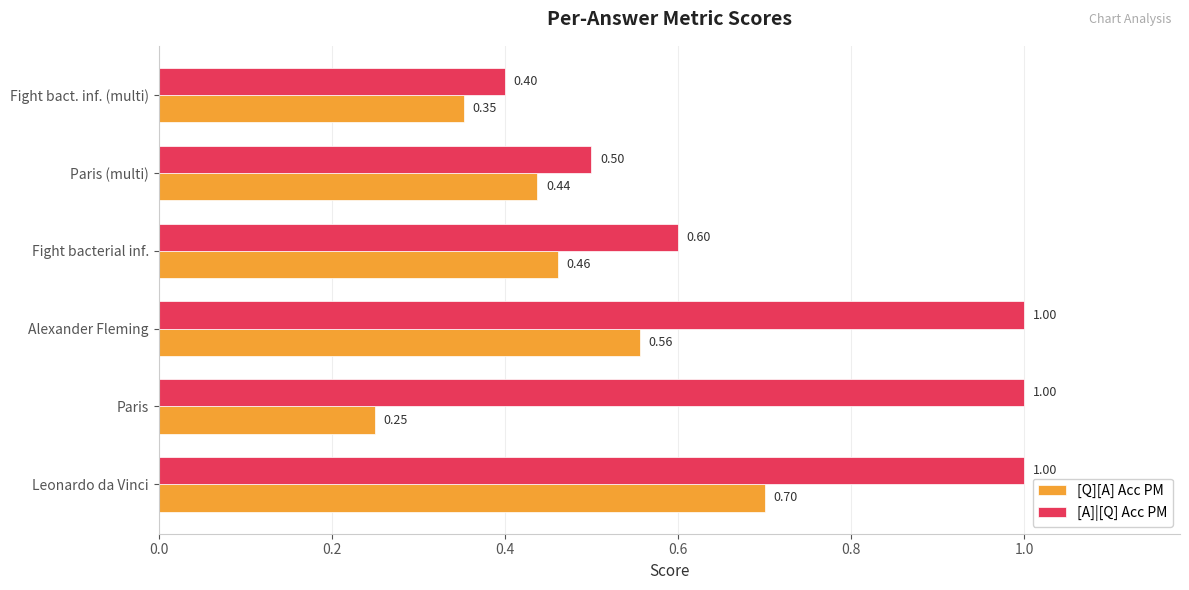

What is the sum of the [A]|[Q] Acc PM values at Fight bact. inf. (multi) and Paris?

1.4